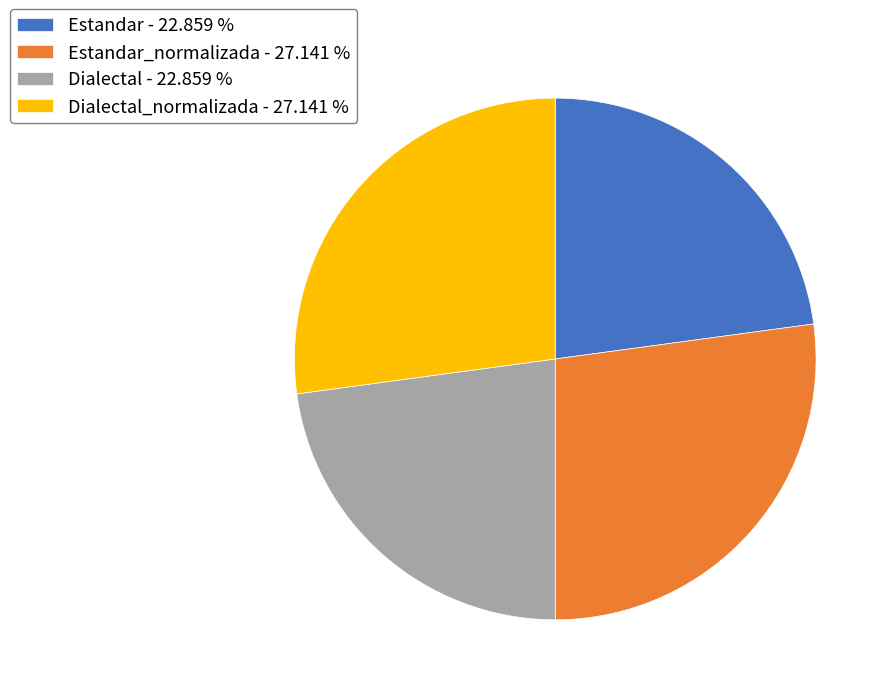

Does Estandar - 22.859 % account for over 50% of the chart?

No